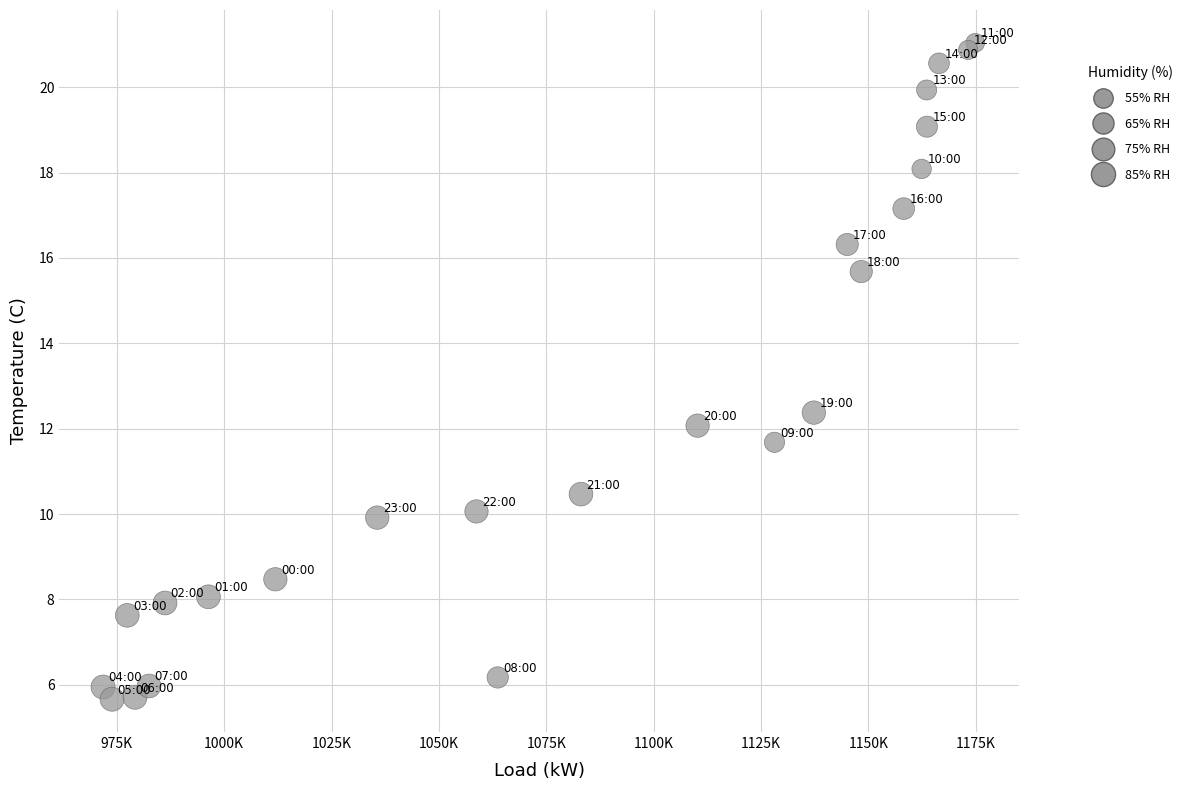

What Y value in the scatter plot is closest to 13?

12.4